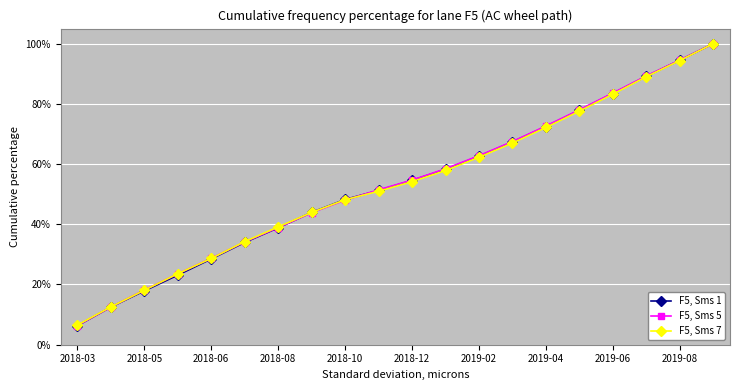

What is the greatest value displayed?

100.0